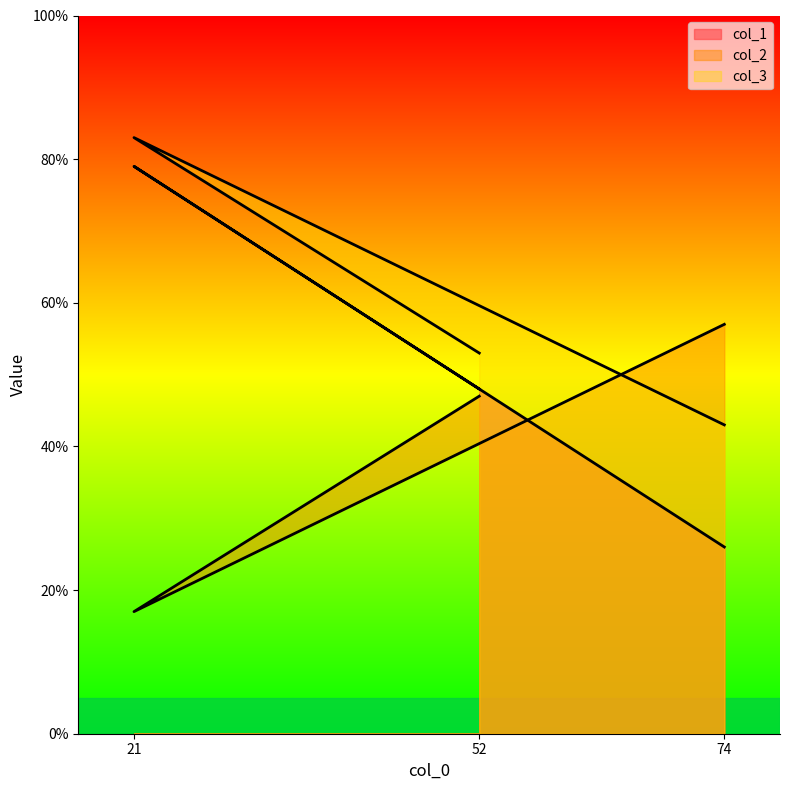

Reading left to right, transcribe all the data shown in this chart.

col_1: 52=48	21=79	74=26
col_2: 52=47	21=17	74=57
col_3: 52=53	21=83	74=43